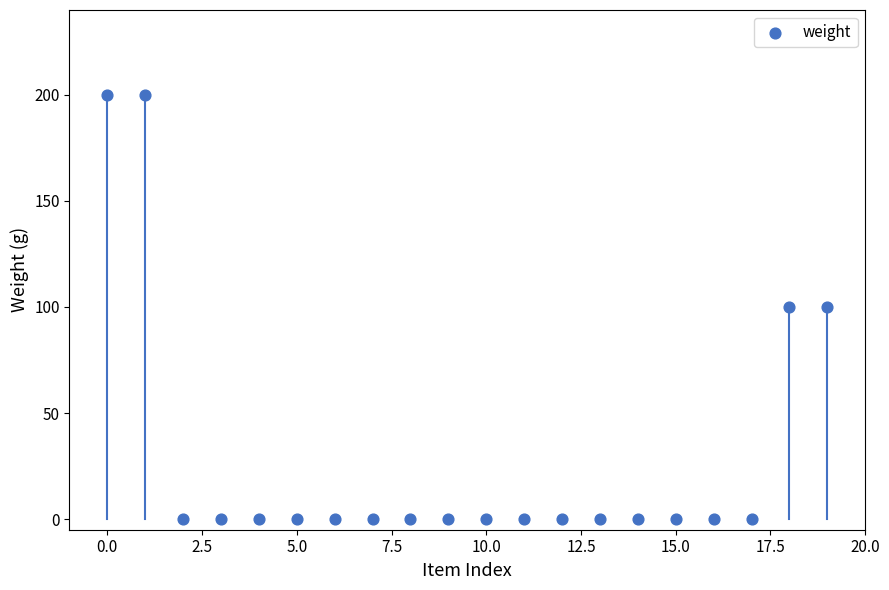

What is the range of Y values (max minus min)?

200